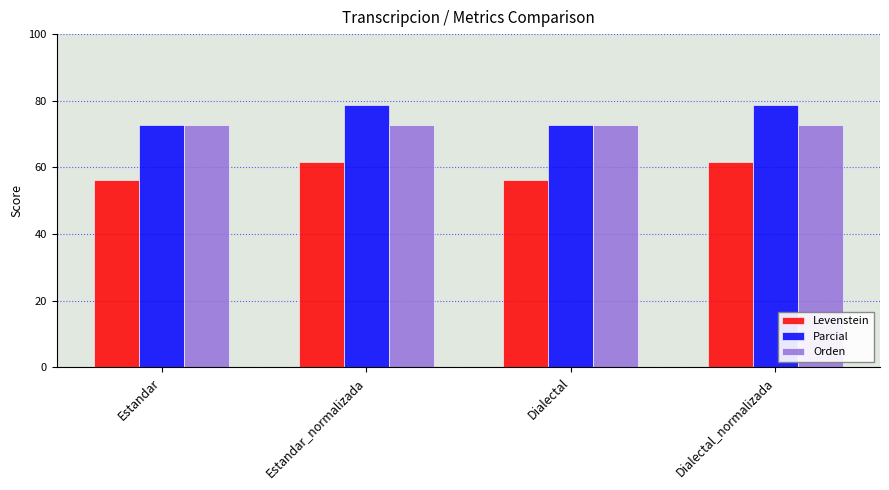

Reading left to right, list all the values displayed in this chart.

Levenstein: 56.2	61.5	56.2	61.5
Parcial: 72.7	78.6	72.7	78.6
Orden: 72.8	72.8	72.8	72.8